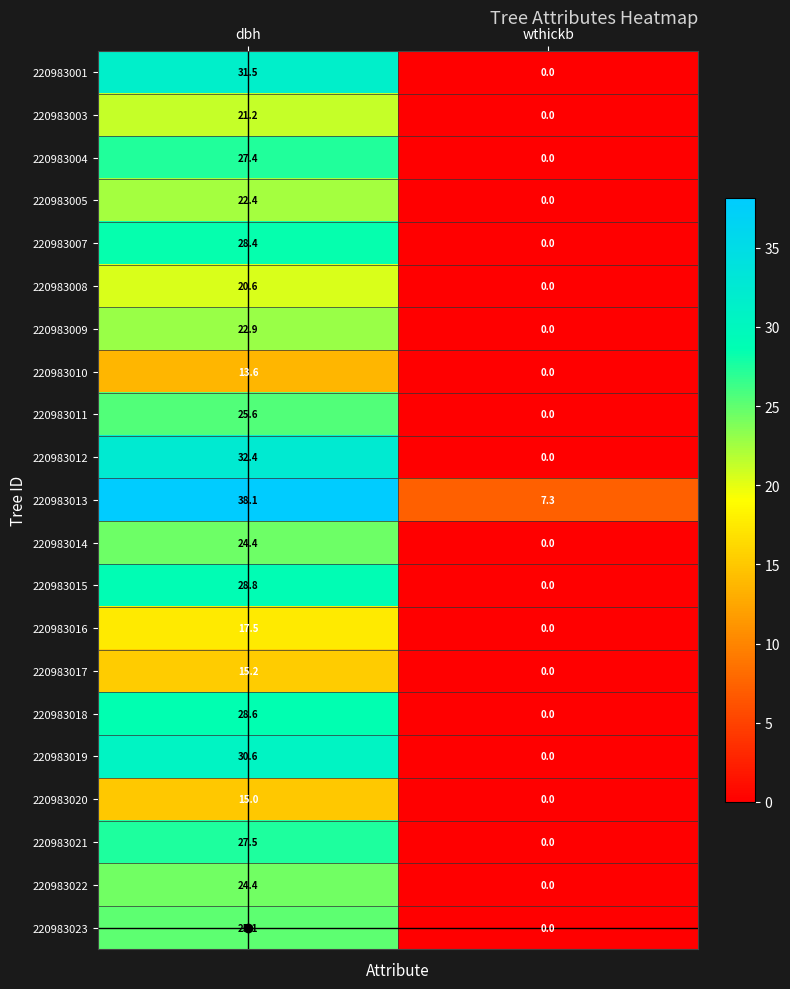

What is the difference between the highest and lowest values at dbh?

24.5